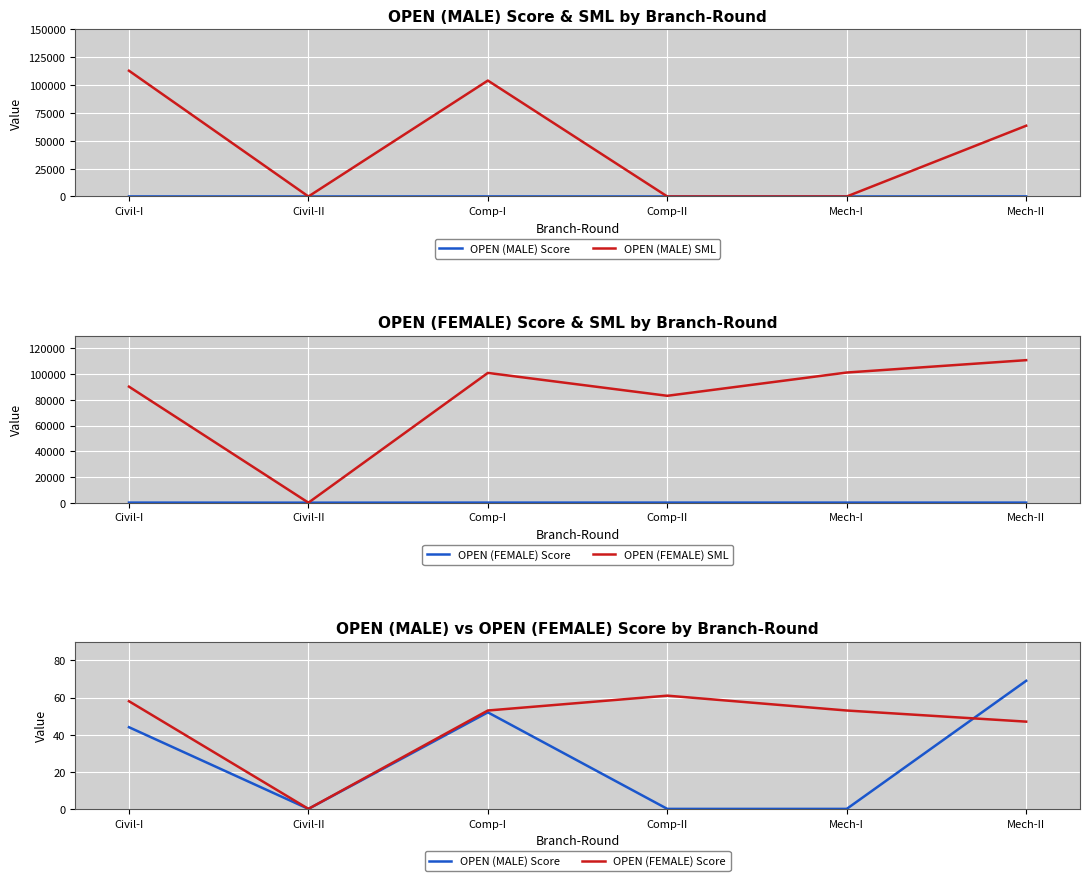

Between Mech-II and Civil-I, which is larger?

Mech-II